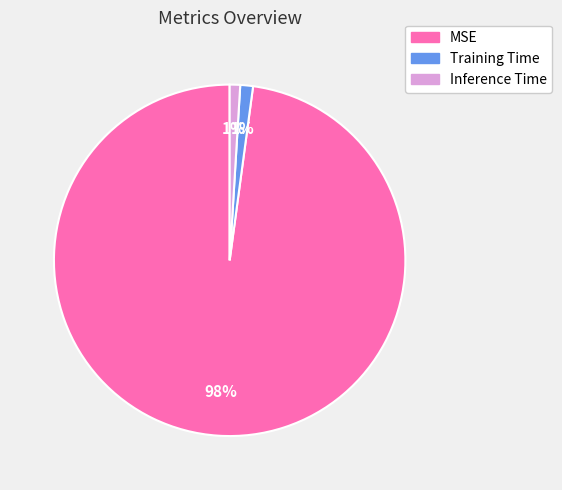

To the nearest percent, what is the difference between the largest and smallest slice percentages?

97%